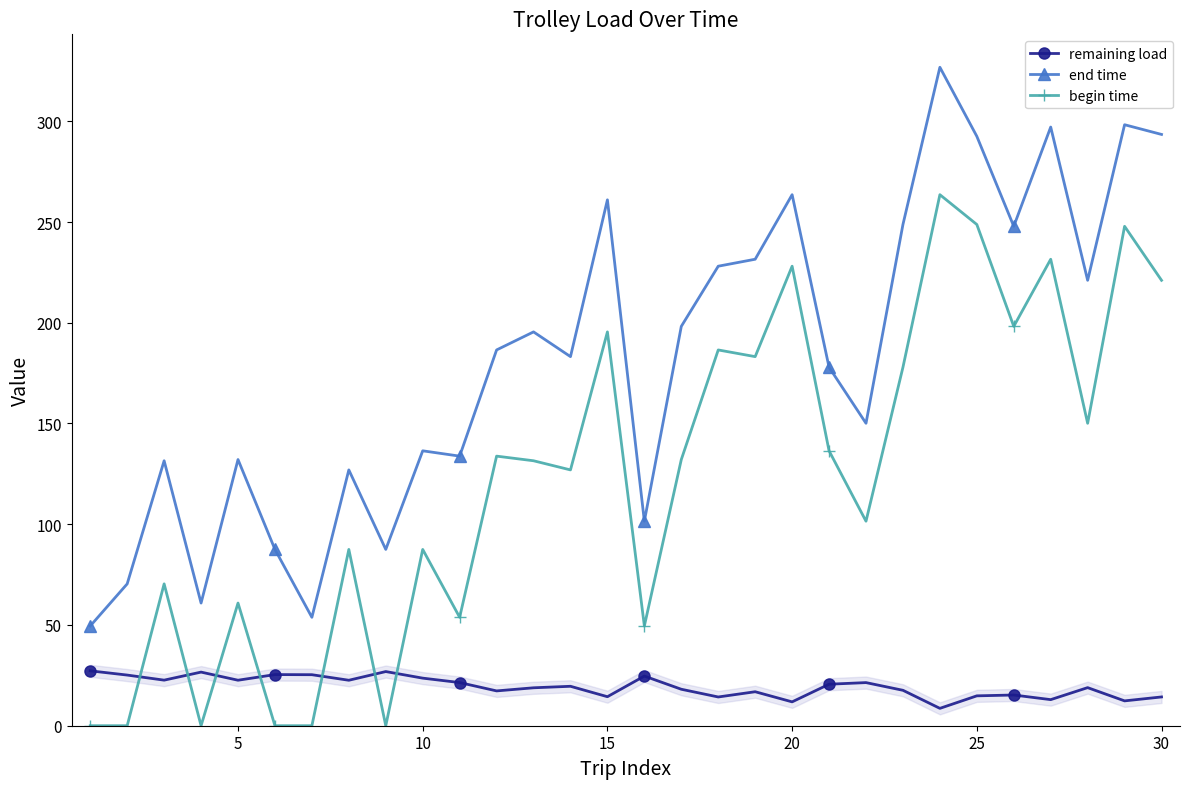

What is the value of the remaining load point at the 7th from the left?

25.3